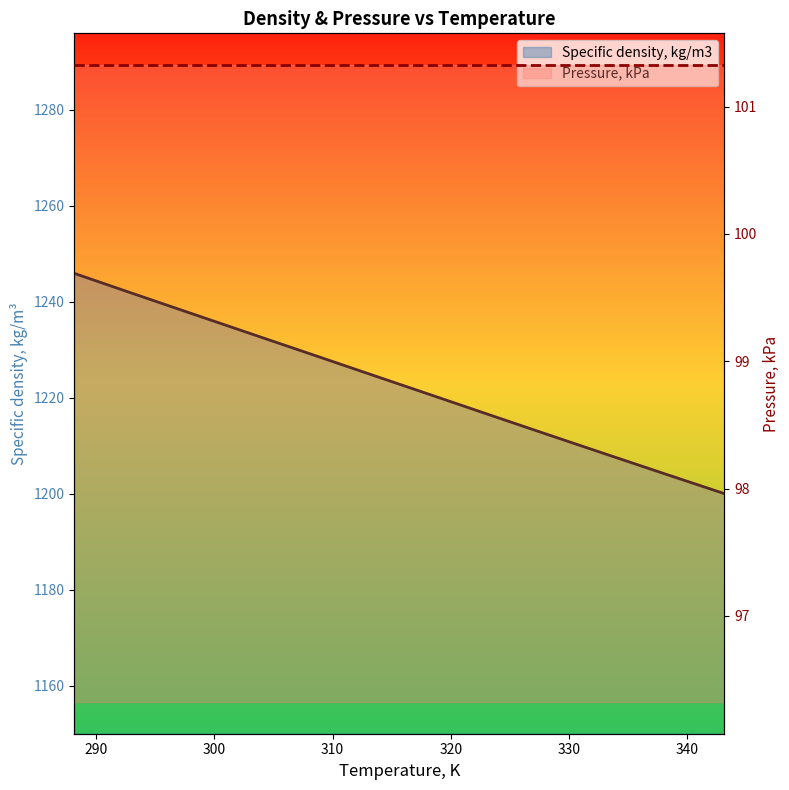

Is the value of Pressure, kPa at 340 greater than the value of Specific density, kg/m3 at 350?

No